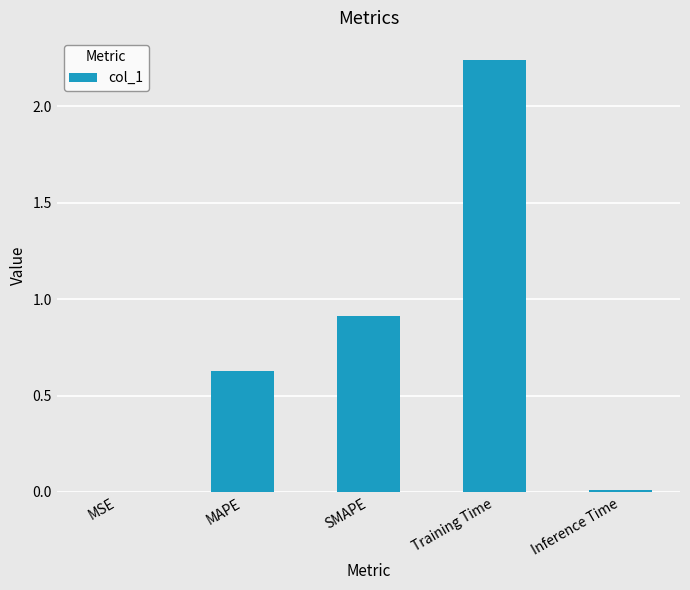

Are the bars horizontal?

No